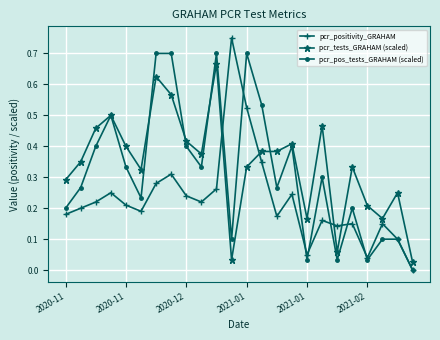

List the series in order of their overall mean, highest first.

pcr_tests_GRAHAM (scaled), pcr_pos_tests_GRAHAM (scaled), pcr_positivity_GRAHAM